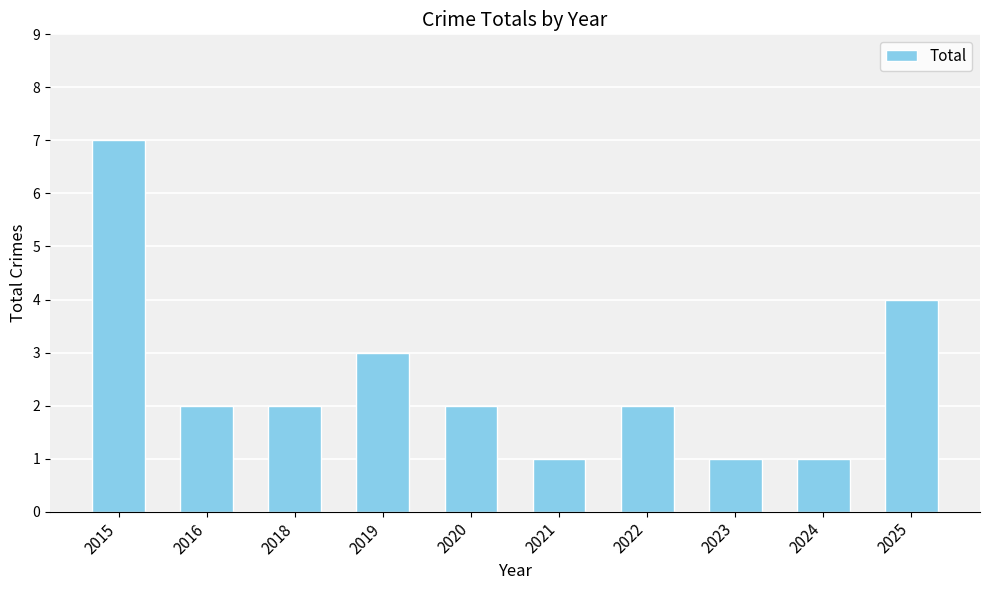

Reading left to right, transcribe all the data shown in this chart.

7	2	2	3	2	1	2	1	1	4